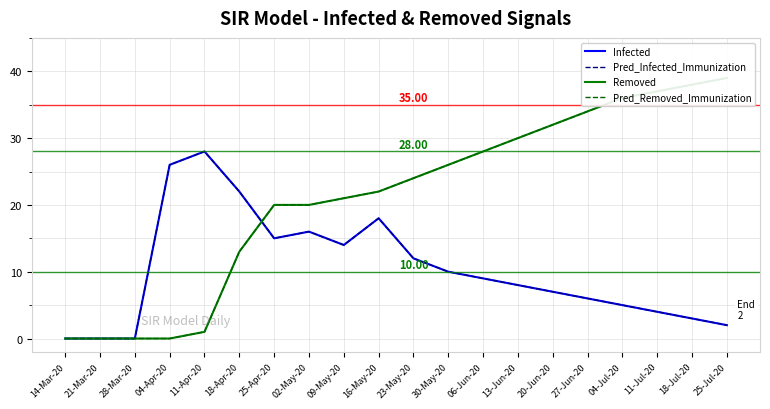

What is the sum of all Pred_Removed_Immunization values?

421